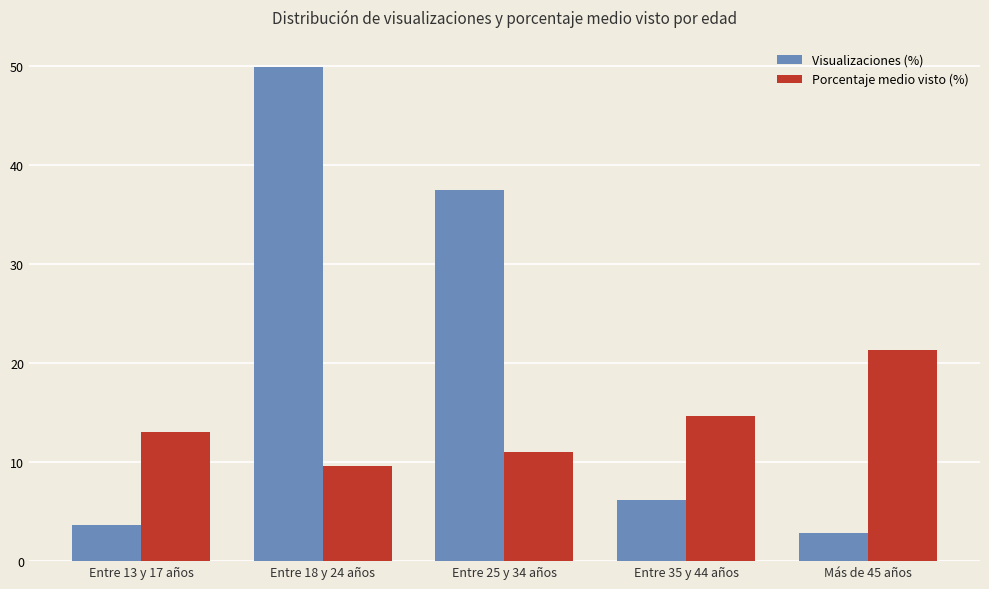

Are the bars grouped side by side (vs. stacked)?

Yes